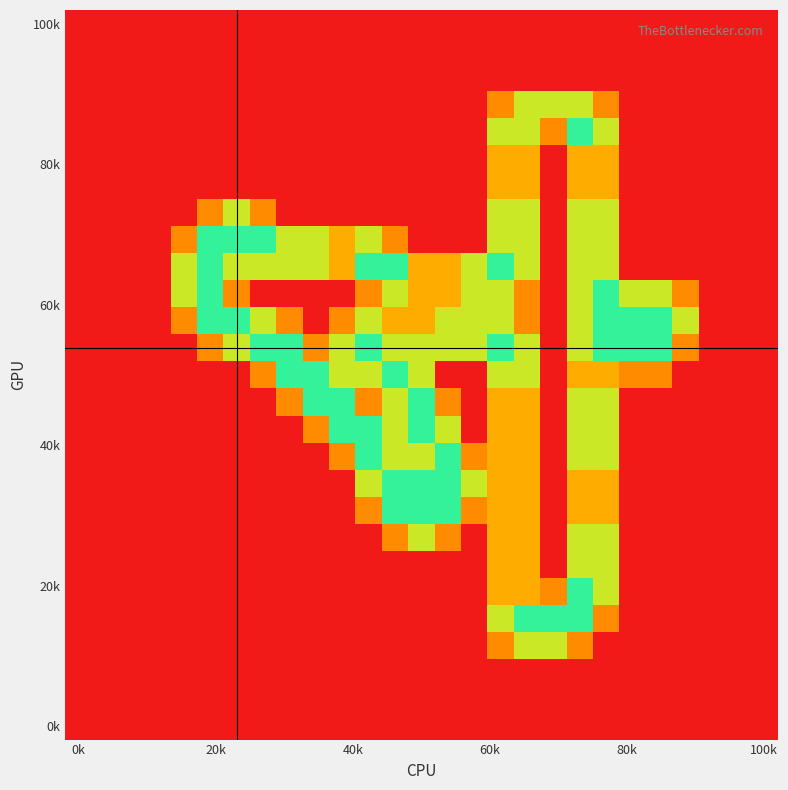

At which category does the chart reach its minimum across all series?

0k